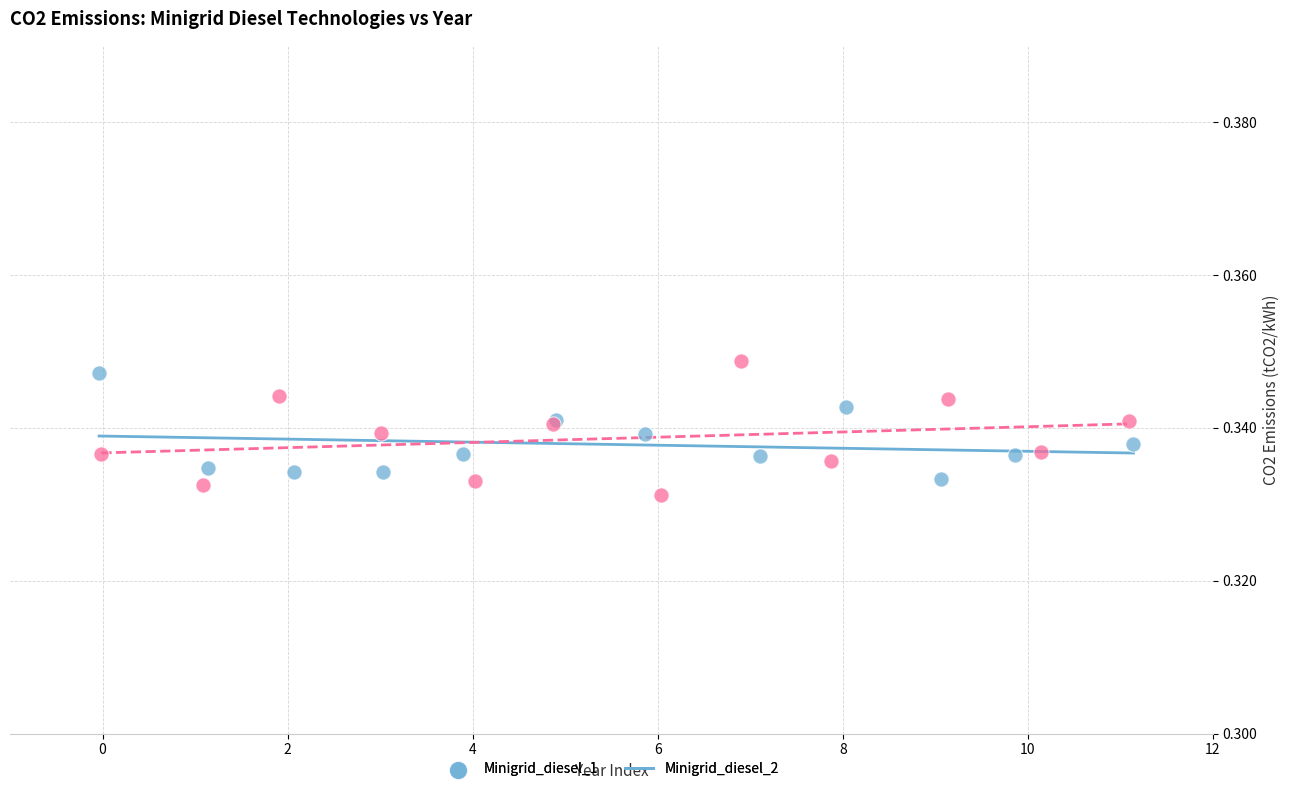

Which series has the largest Y range (max minus min)?

Minigrid_diesel_2